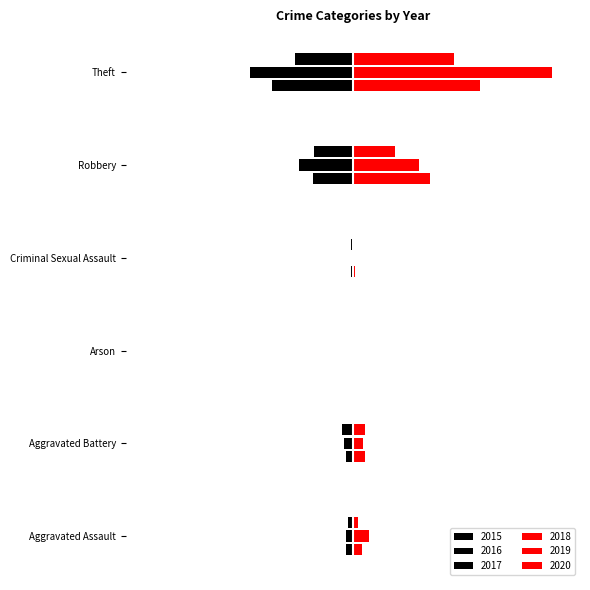

Which series changed the most between Aggravated Battery and Theft?

2019